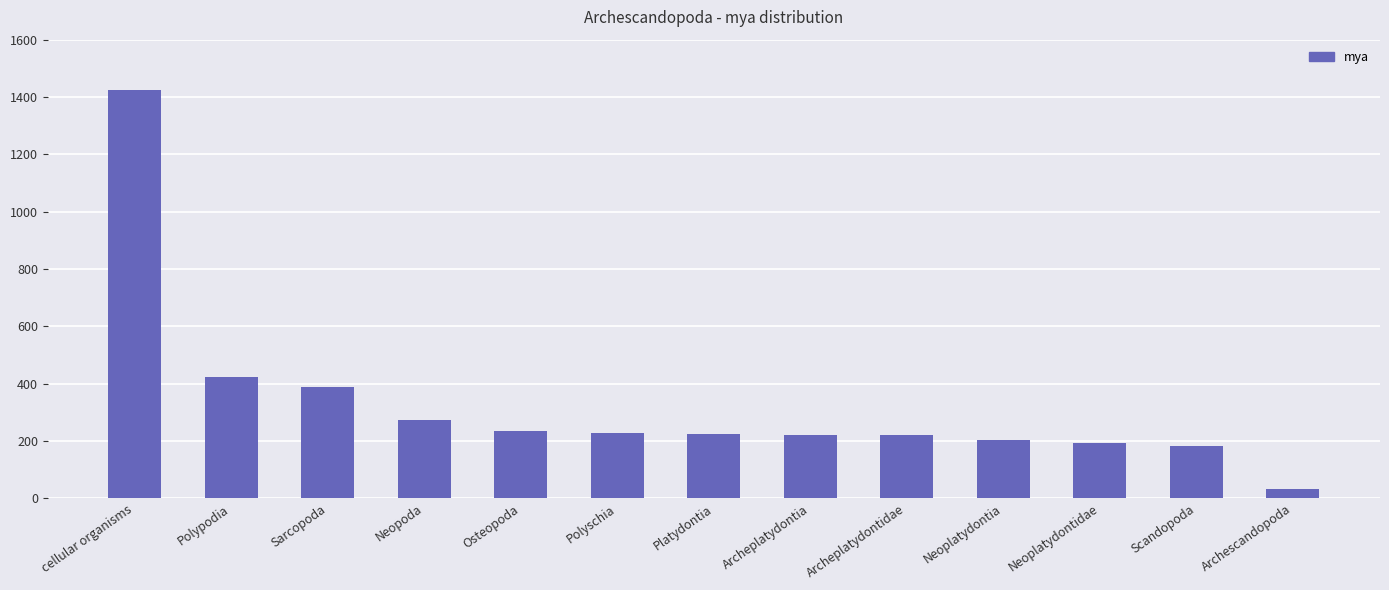

Where is the data nearest to the value 728?

Polypodia